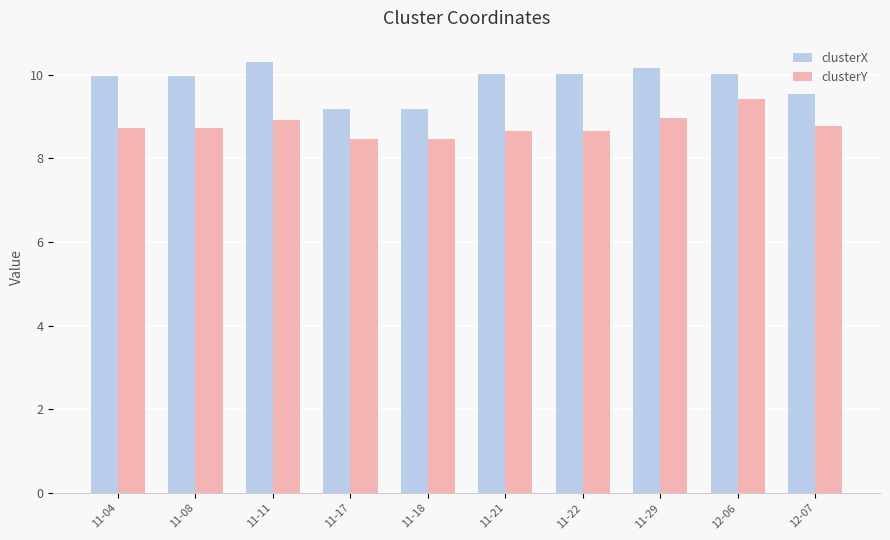

What is the spread (max minus min) of values at 11-08?

1.2